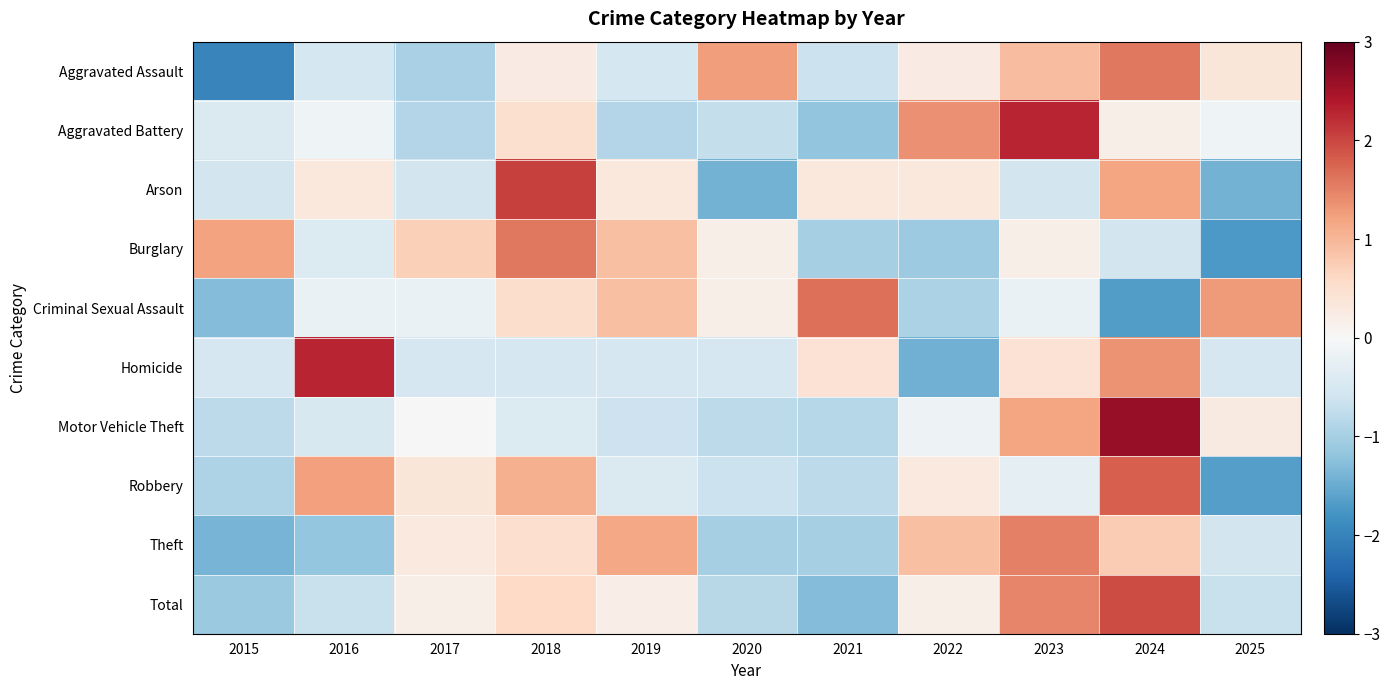

Rank the series at 2017 from lowest to highest value.

Aggravated Assault, Aggravated Battery, Arson, Homicide, Criminal Sexual Assault, Motor Vehicle Theft, Total, Theft, Robbery, Burglary